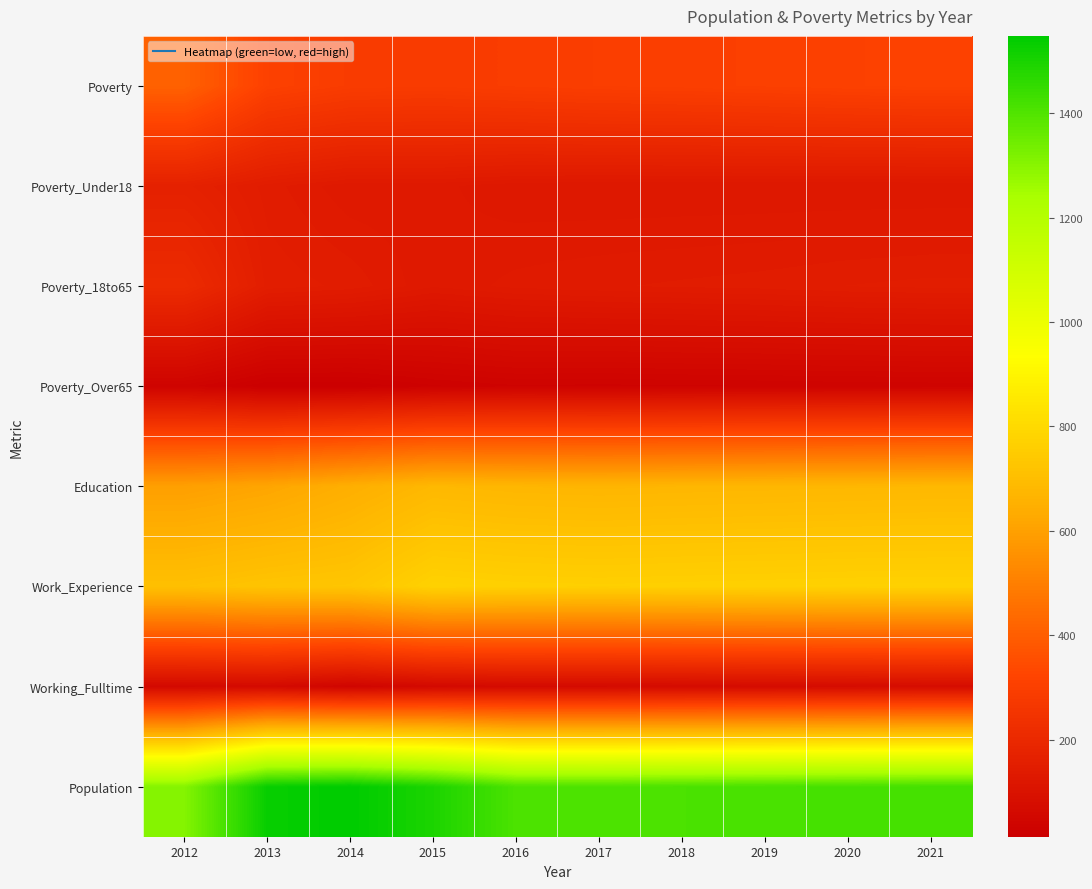

Reading left to right, what are all the values shown in this chart?

Poverty: 2012=411	2013=308	2014=288	2015=285	2016=291	2017=296	2018=299	2019=303	2020=307	2021=310
Poverty_Under18: 2012=166	2013=143	2014=129	2015=130	2016=123	2017=122	2018=122	2019=122	2020=122	2021=122
Poverty_18to65: 2012=209	2013=150	2014=144	2015=129	2016=136	2017=139	2018=141	2019=143	2020=146	2021=148
Poverty_Over65: 2012=35	2013=14	2014=14	2015=25	2016=31	2017=30	2018=31	2019=32	2020=33	2021=34
Education: 2012=598	2013=616	2014=647	2015=680	2016=673	2017=670	2018=673	2019=675	2020=677	2021=679
Work_Experience: 2012=709	2013=723	2014=729	2015=773	2016=767	2017=765	2018=767	2019=769	2020=771	2021=772
Working_Fulltime: 2012=59	2013=62	2014=40	2015=58	2016=65	2017=65	2018=67	2019=69	2020=71	2021=73
Population: 2012=1306	2013=1532	2014=1548	2015=1495	2016=1407	2017=1405	2018=1410	2019=1414	2020=1418	2021=1422